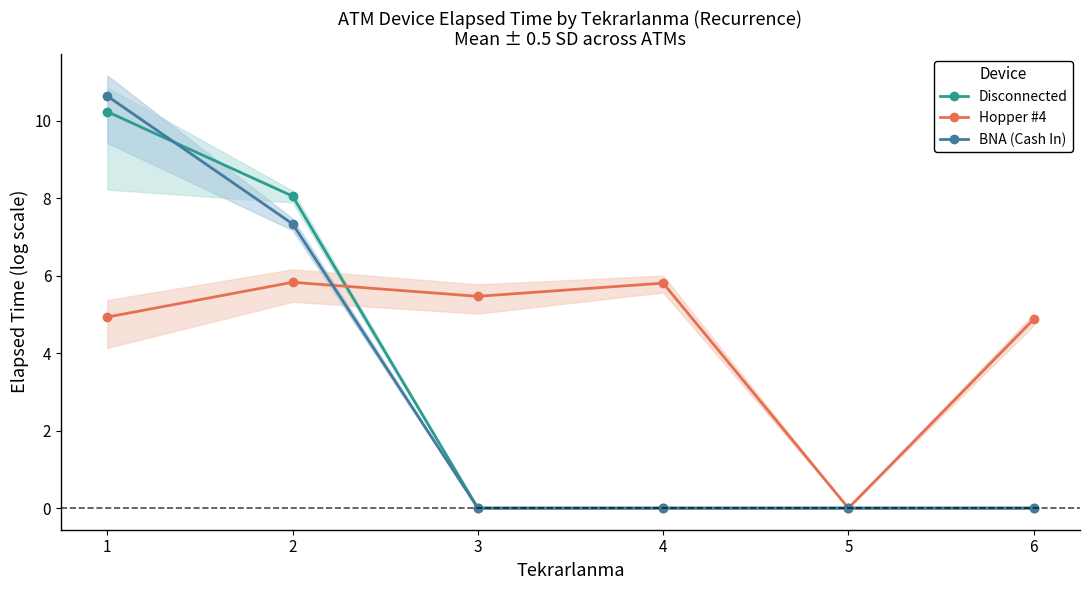

Reading left to right, list all the values displayed in this chart.

Disconnected: 1=10.2	2=8.1	3=0.0	4=0.0	5=0.0	6=0.0
Hopper #4: 1=4.9	2=5.8	3=5.5	4=5.8	5=0.0	6=4.9
BNA (Cash In): 1=10.6	2=7.3	3=0.0	4=0.0	5=0.0	6=0.0